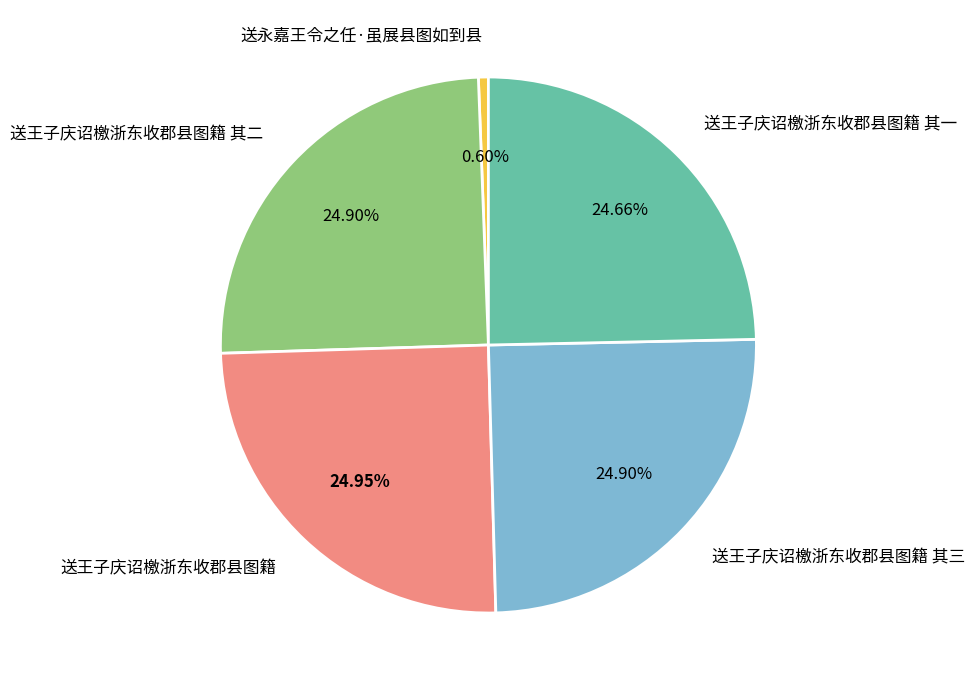

The 送永嘉王令之任·虽展县图如到县 slice represents 9% of the pie. True or false?

False